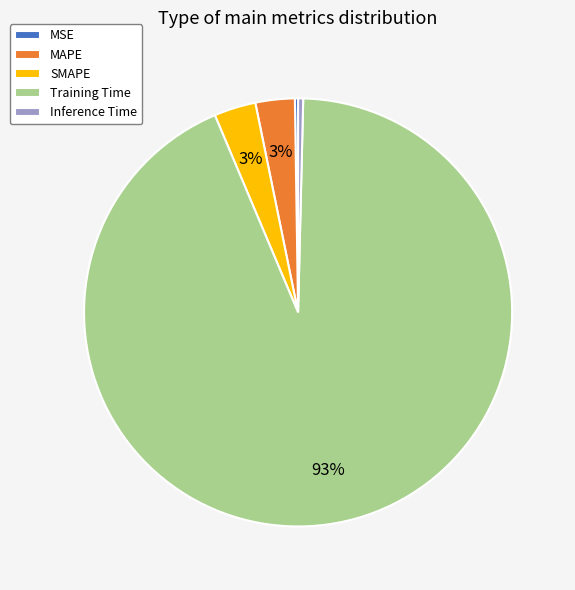

Is it true that MAPE is 11% of the pie?

False